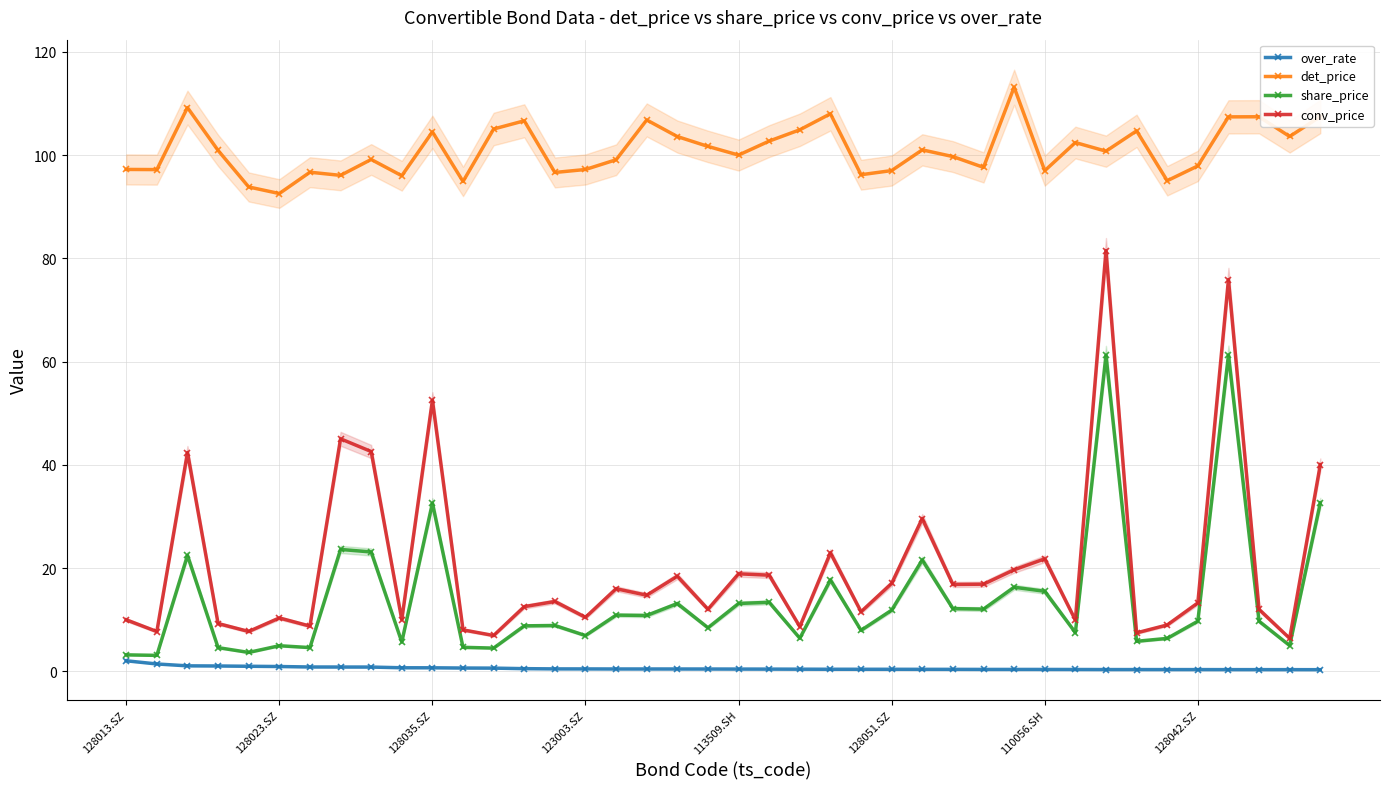

Which series has the largest range (max minus min)?

conv_price